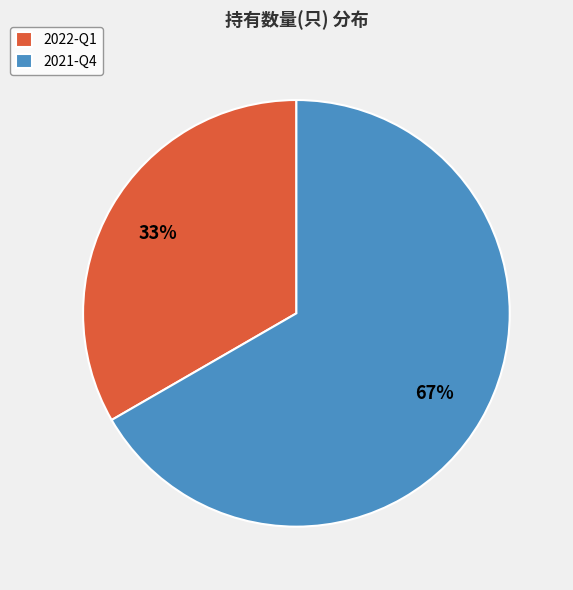

Which category has the biggest portion of the pie?

2021-Q4